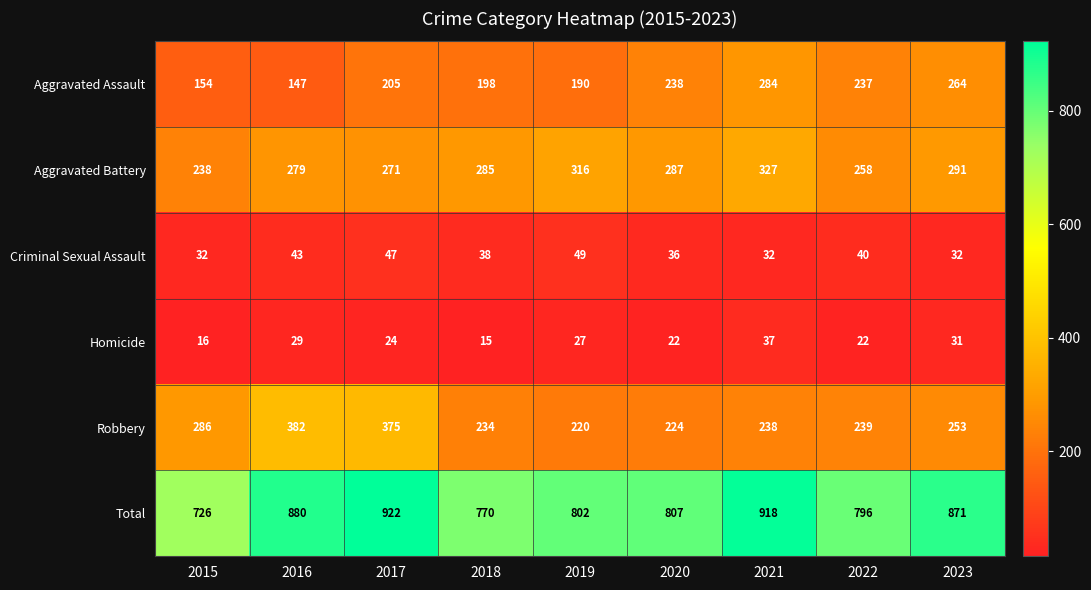

What is the difference between the highest and lowest values at 2021?

886